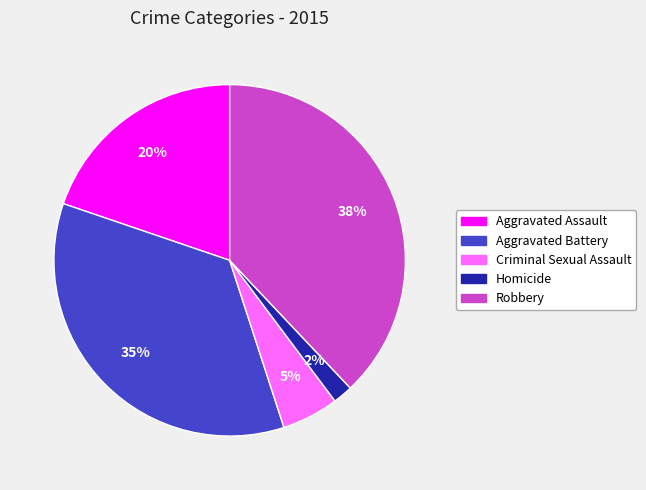

Does any single category account for the majority?

No